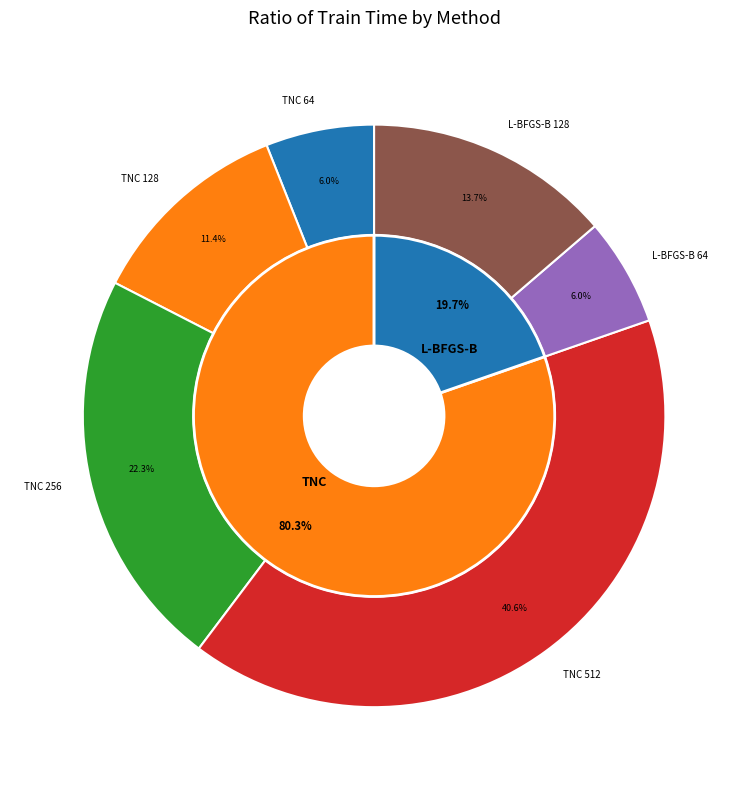

Which series changed the most between TNC and L-BFGS-B?

128